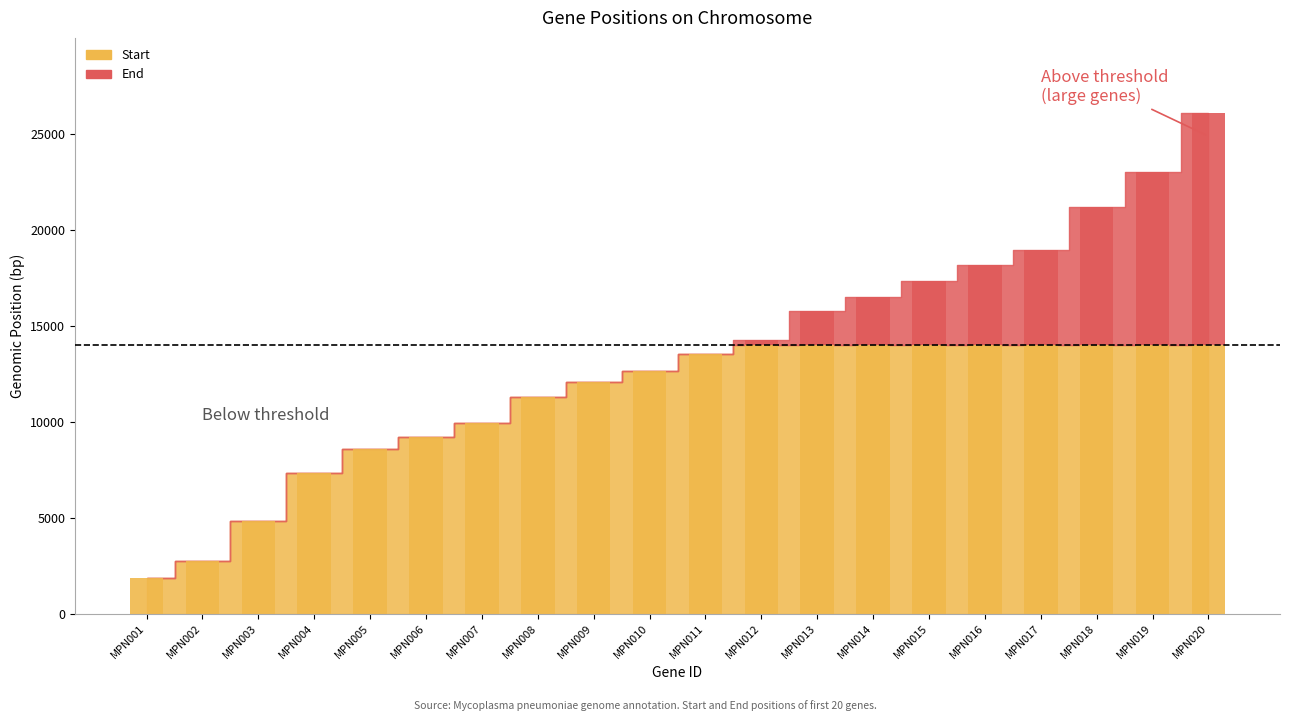

Are the bars horizontal?

No